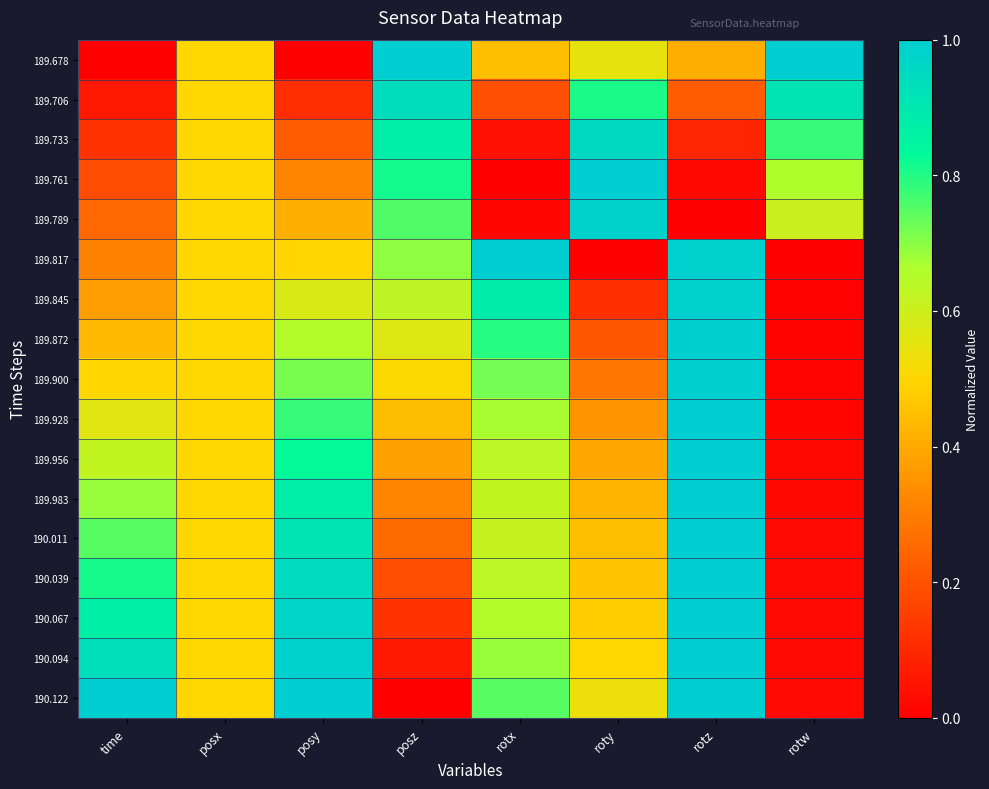

Which series has the largest range (max minus min)?

189.678